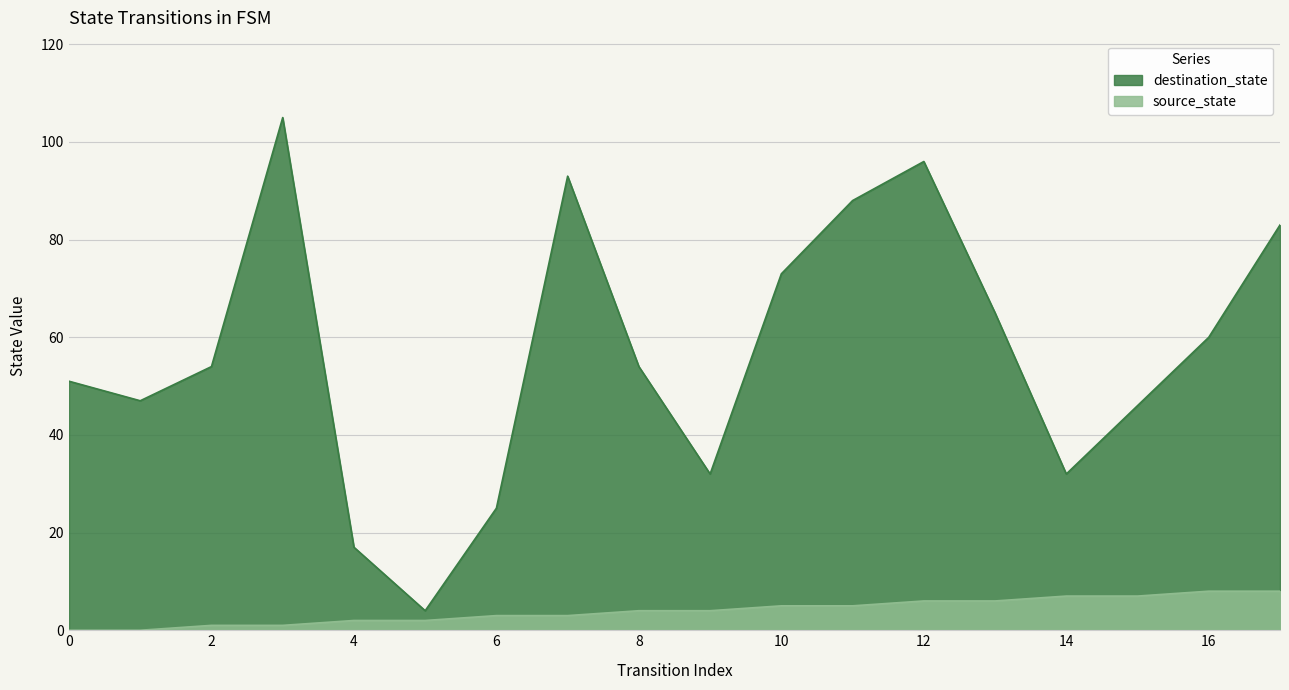

Which series has the largest range (max minus min)?

destination_state